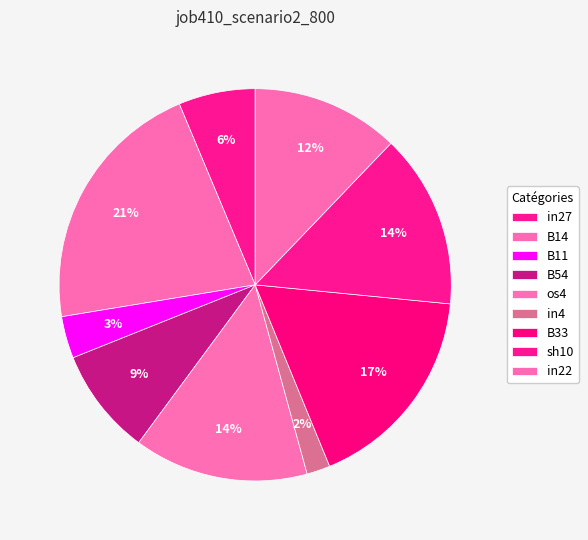

To the nearest percent, what is the average slice percentage?

11%